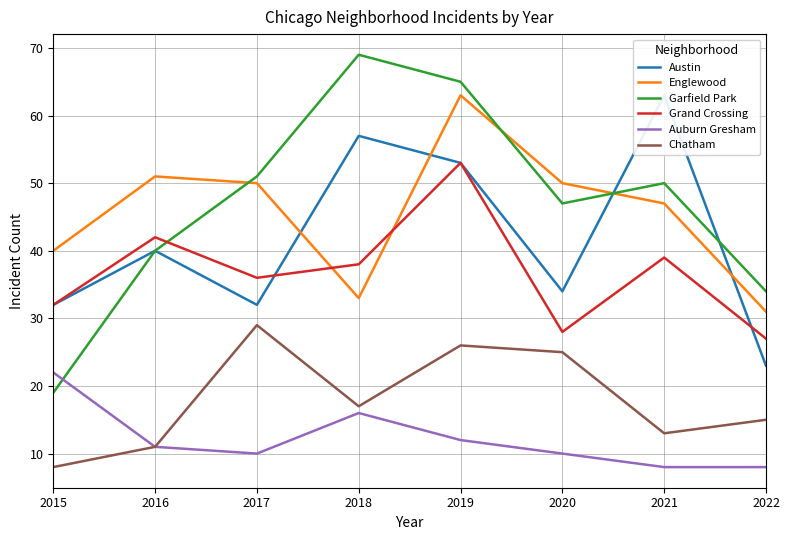

What is the difference between the maximum and minimum values in the Chatham series?

21